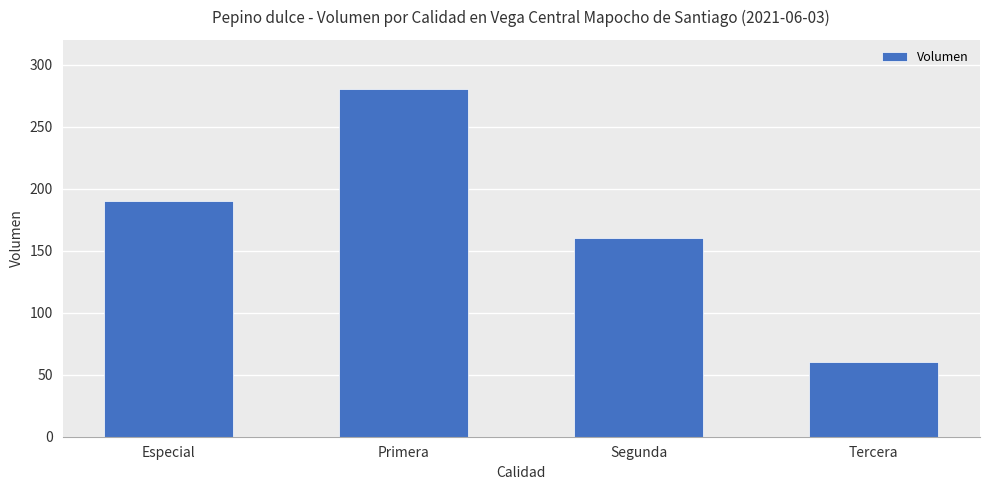

The chart shows a value of 36 at Segunda. True or false?

False